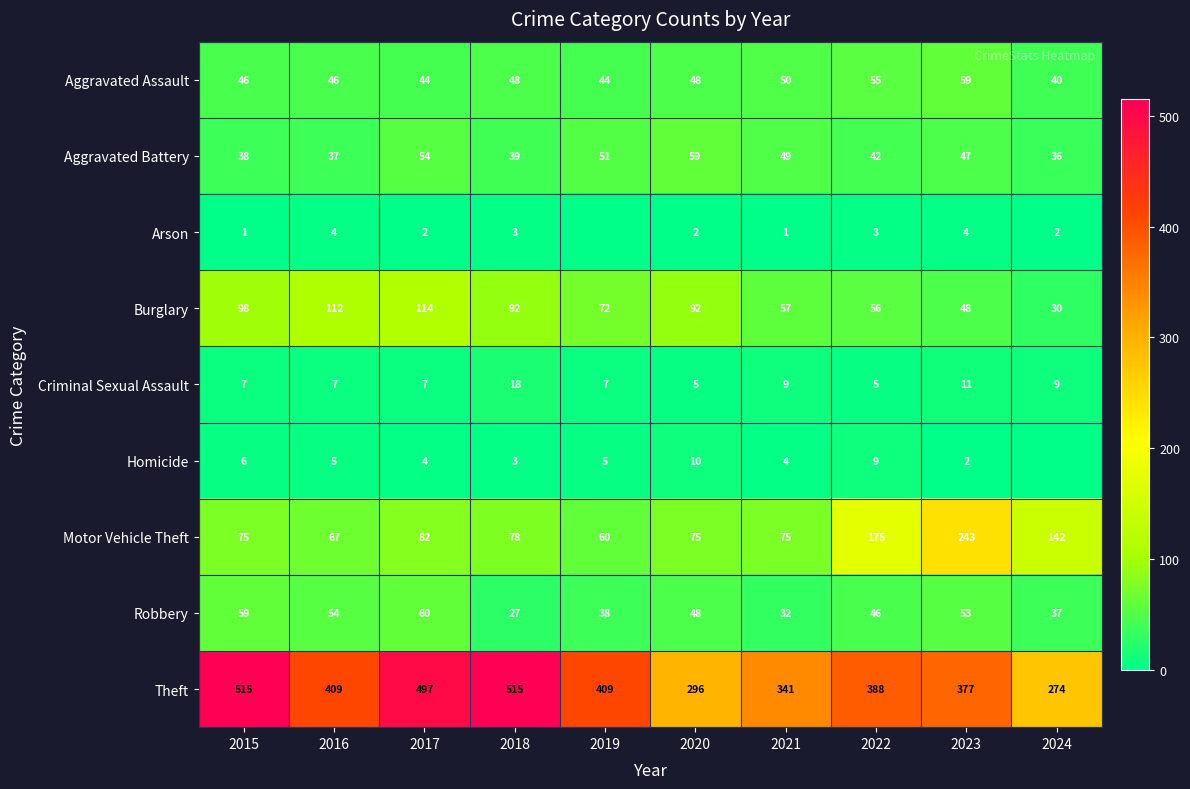

True or false: Aggravated Assault has a value of 50 at 2021.

True